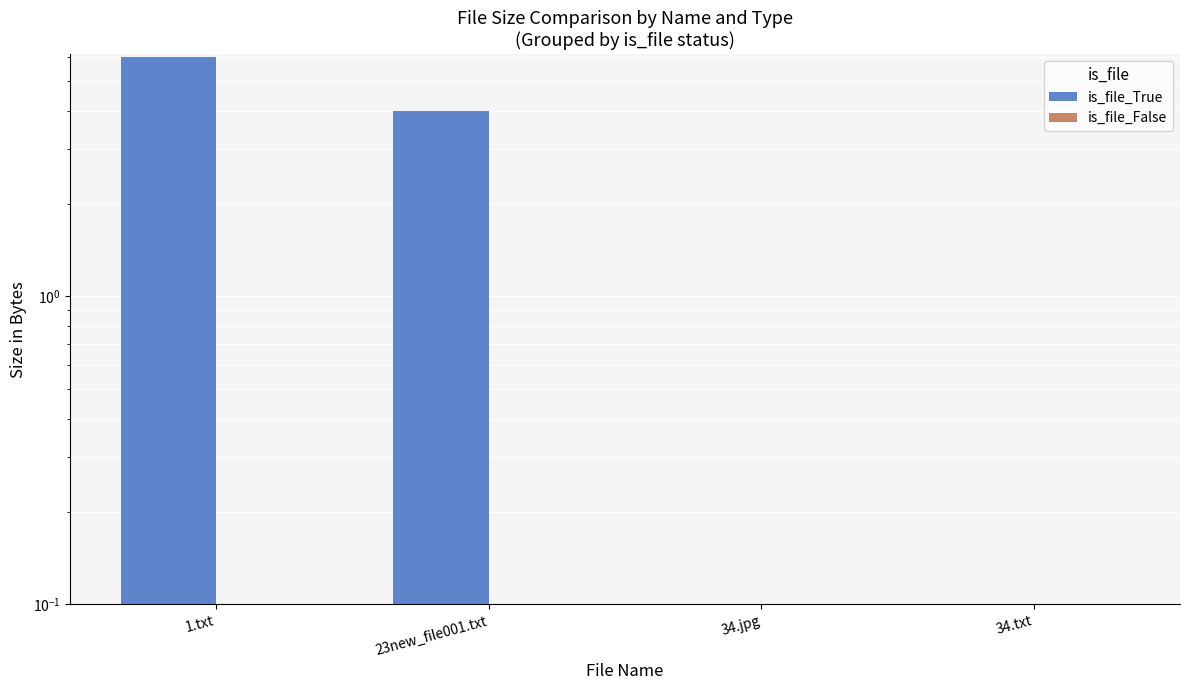

List the series in order of their peak value, highest first.

is_file_True, is_file_False